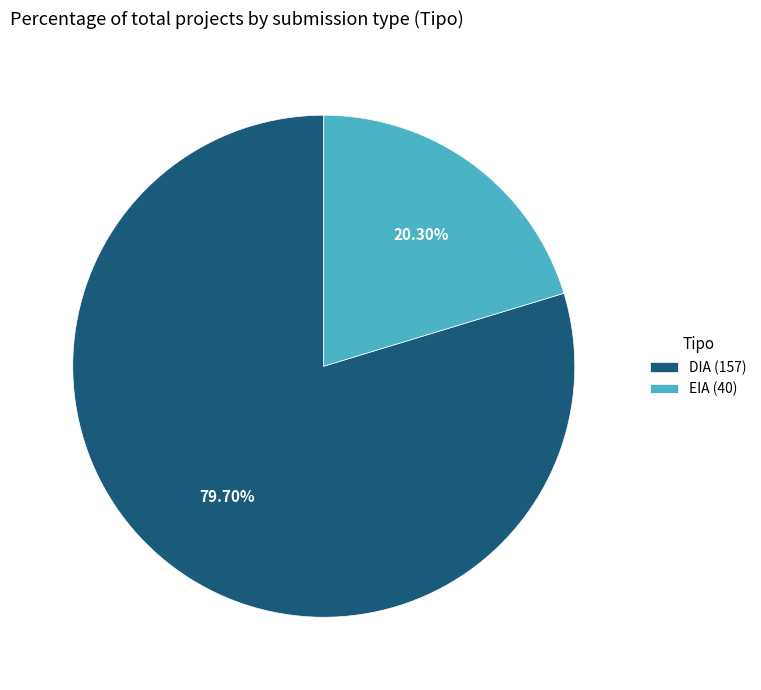

Between EIA and DIA, which is larger?

DIA